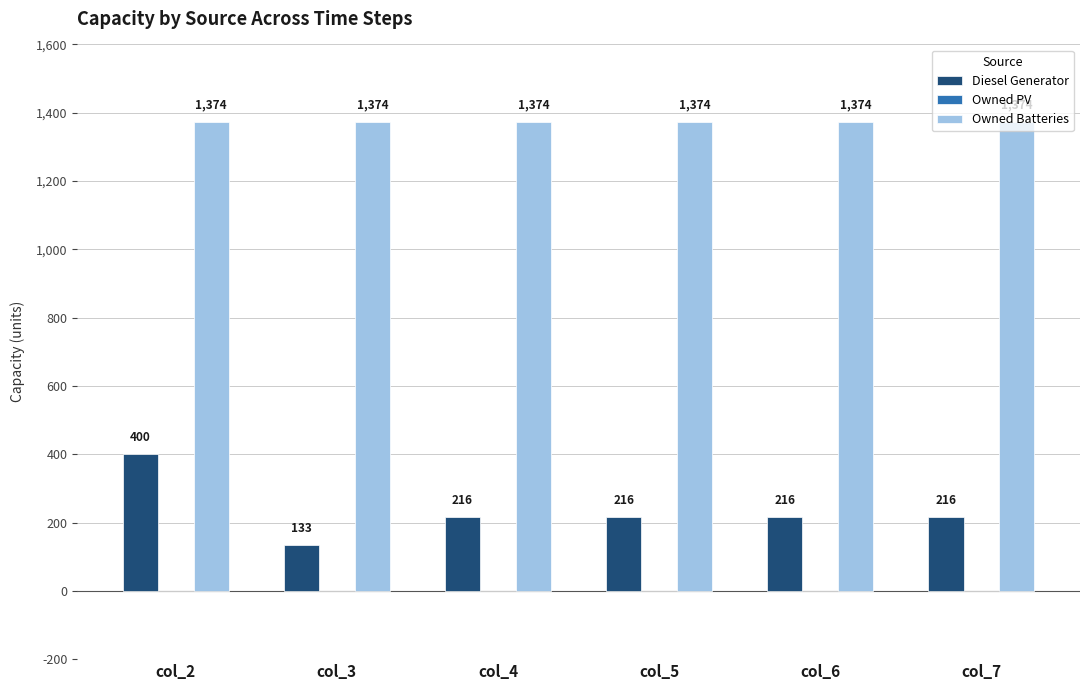

The Owned Batteries series shows 1374 at col_4. True or false?

True